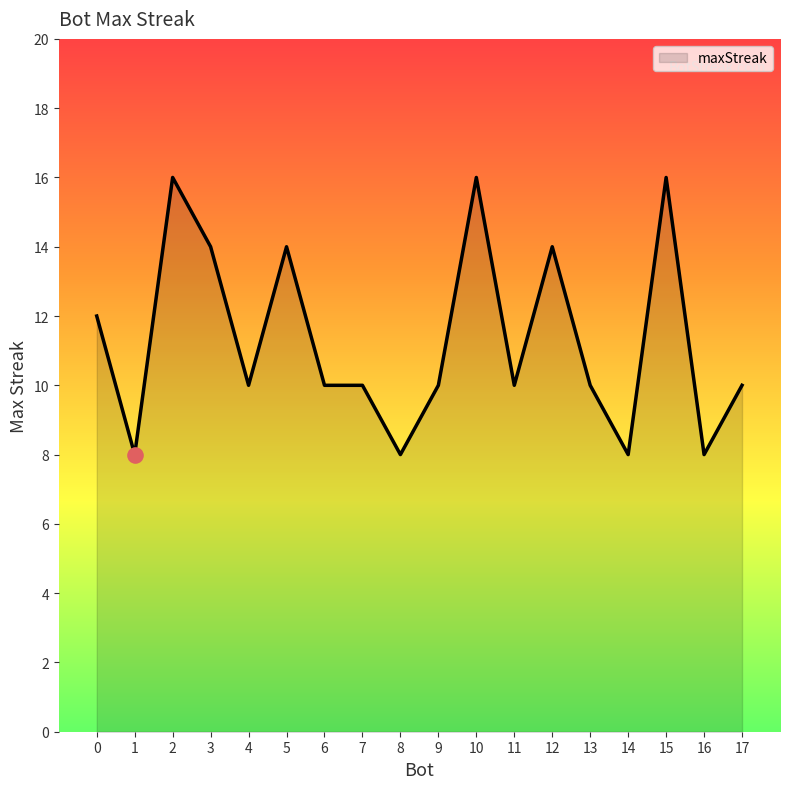

What is the ratio of the value at 11 to the value at 6?

1.0